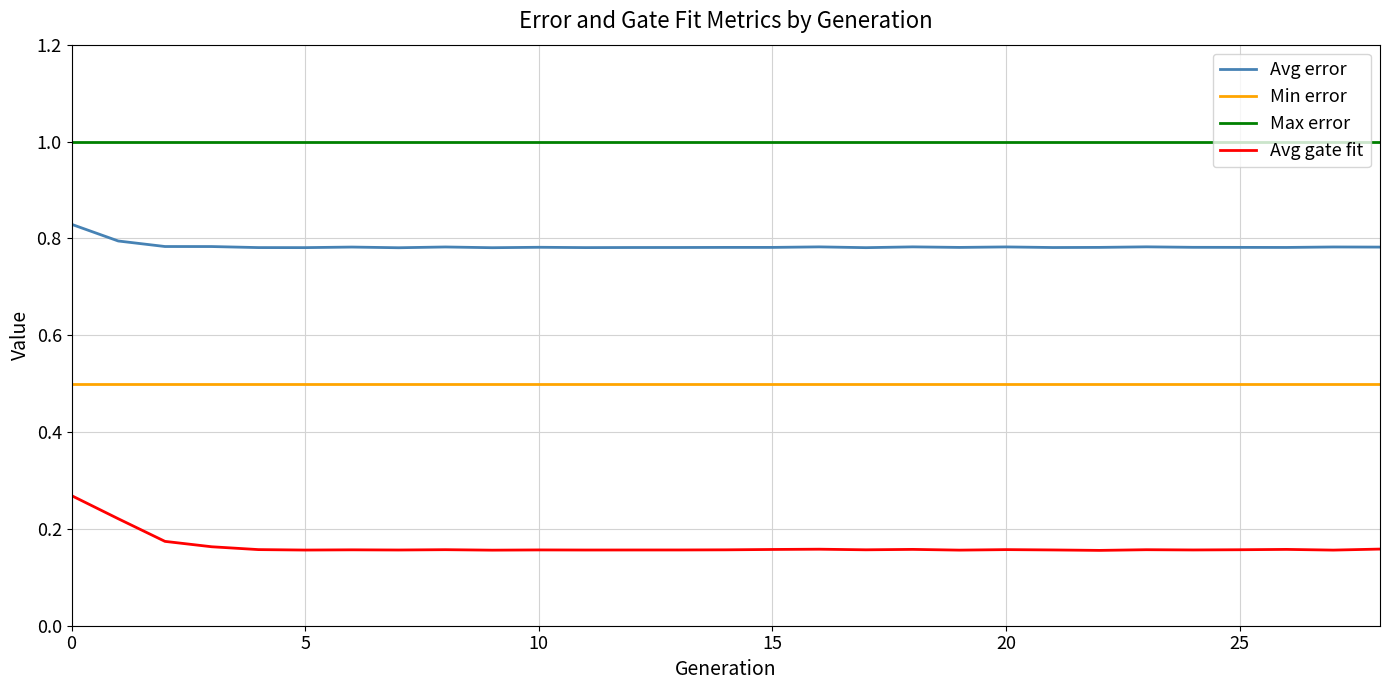

True or false: Max error and Avg gate fit intersect in this chart.

False